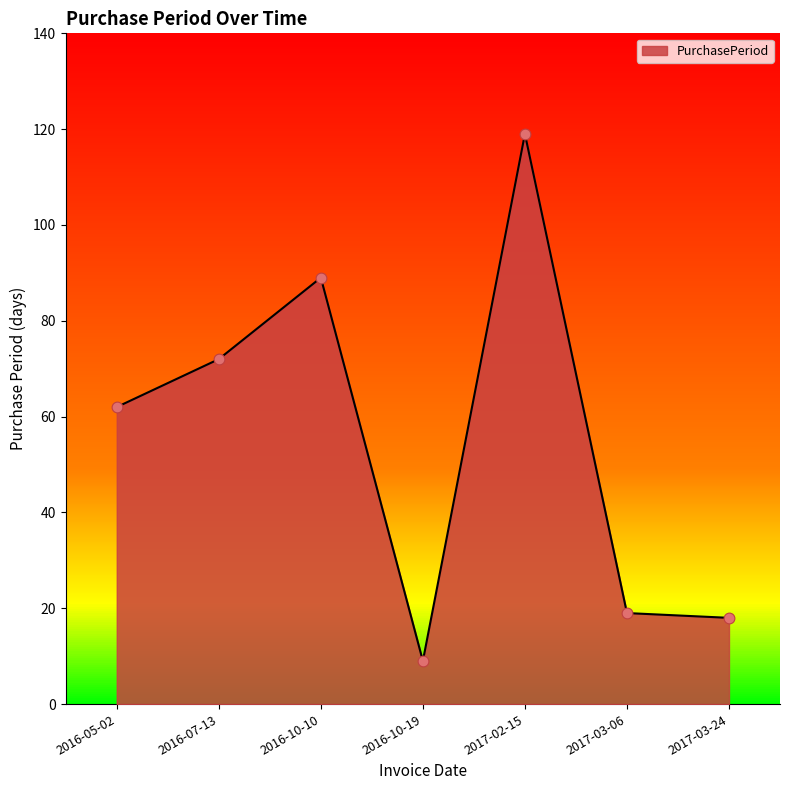

Approximately how many times larger is the value at 2017-02-15 compared to 2016-10-10?

1.3